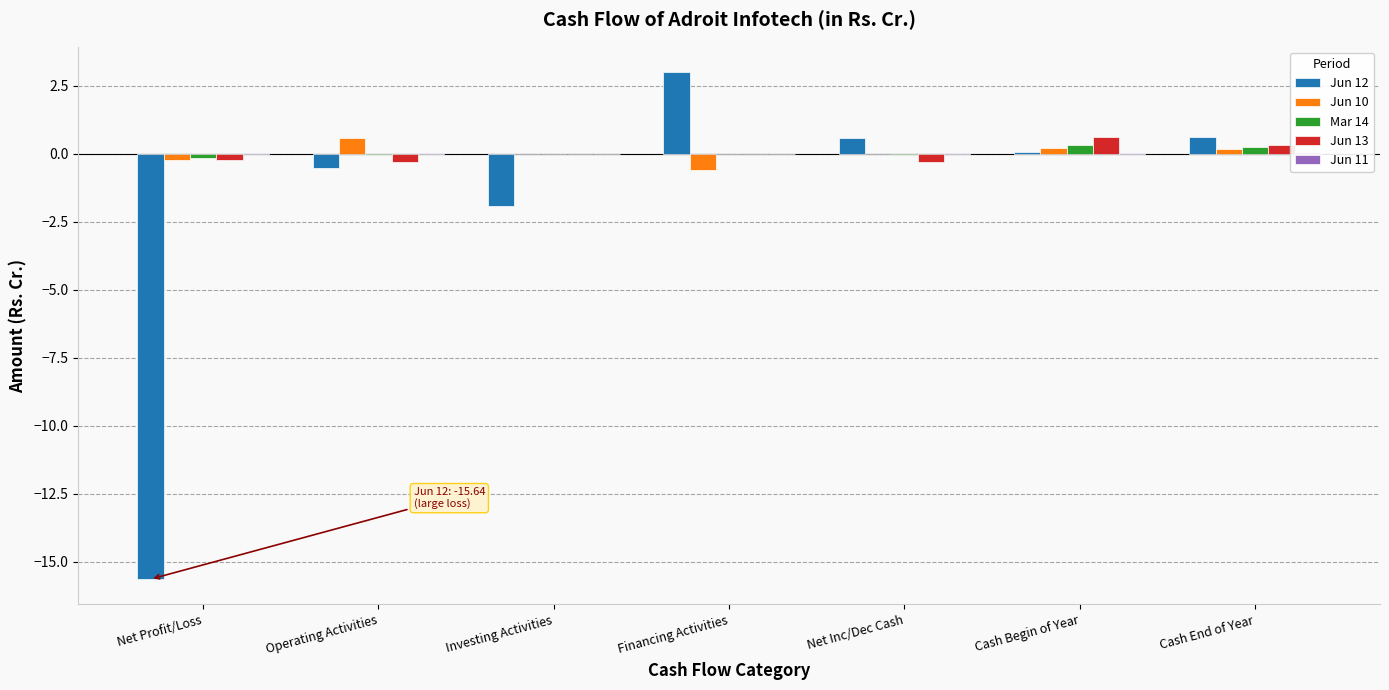

What is the difference between the second highest and minimum values in the Jun 12 series?

16.3